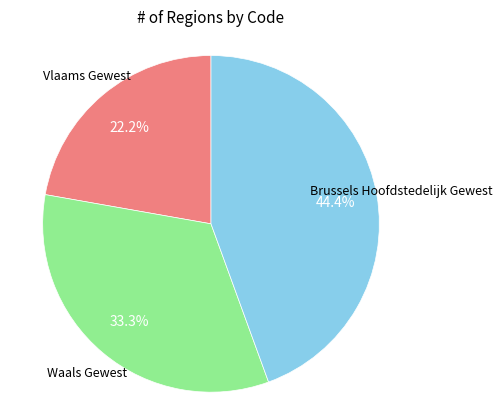

Does any single category account for the majority?

No